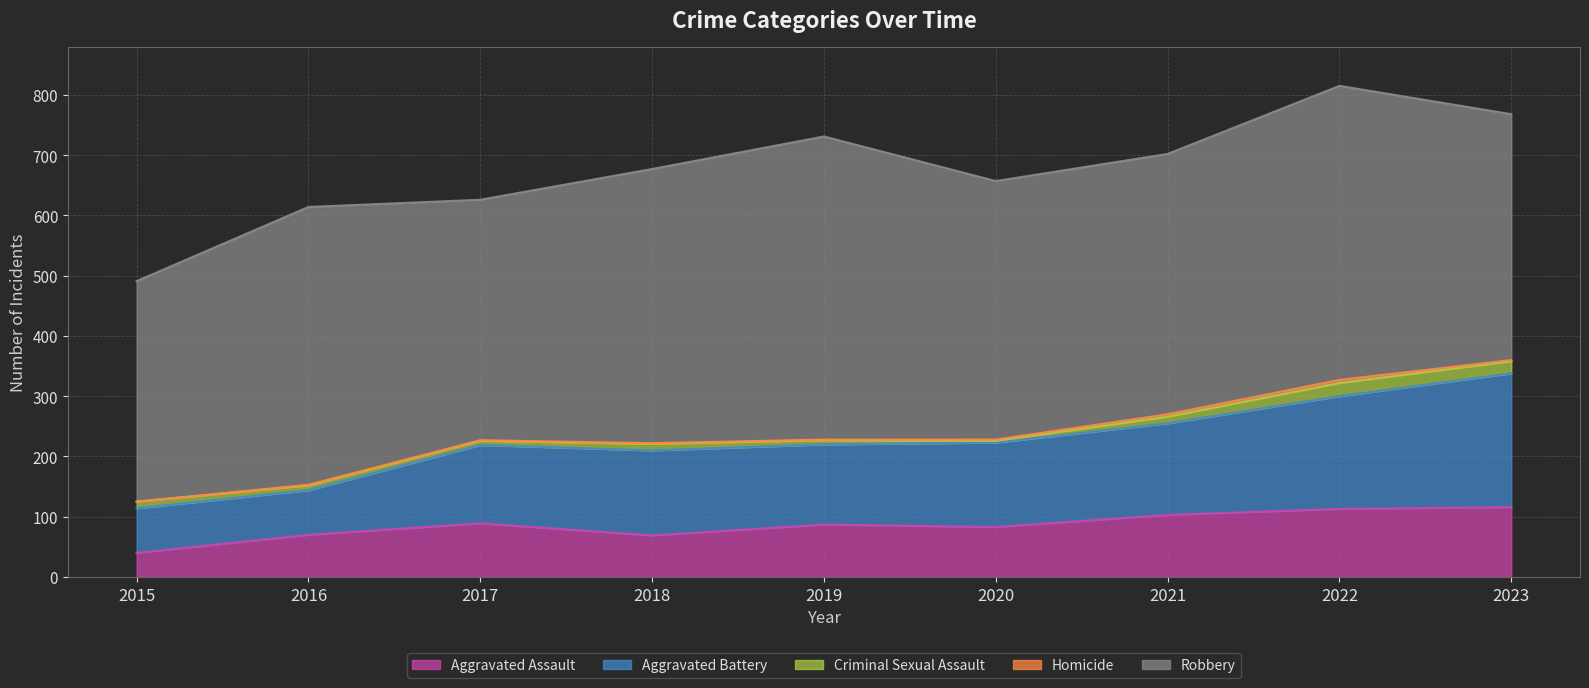

How many values in the Aggravated Battery series exceed 140?

4